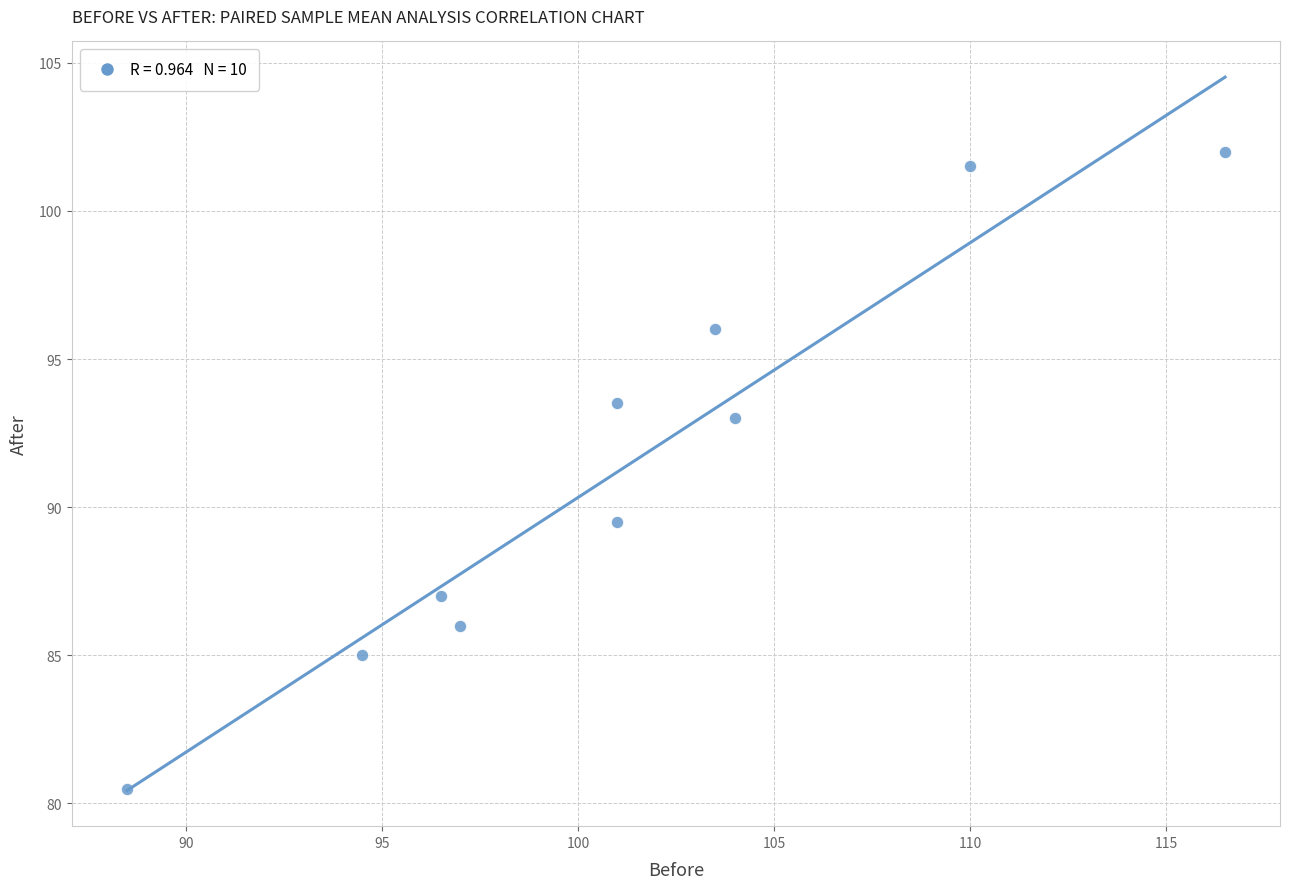

What is the range of Y values (max minus min)?

21.5